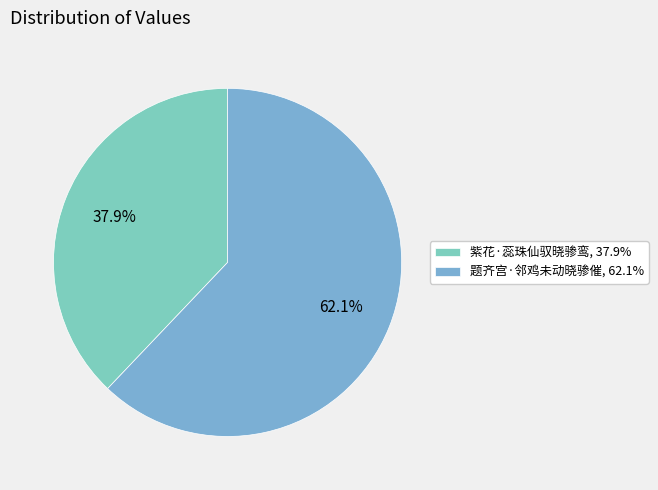

Which slice represents more than half of the pie?

题齐宫·邻鸡未动晓骖催